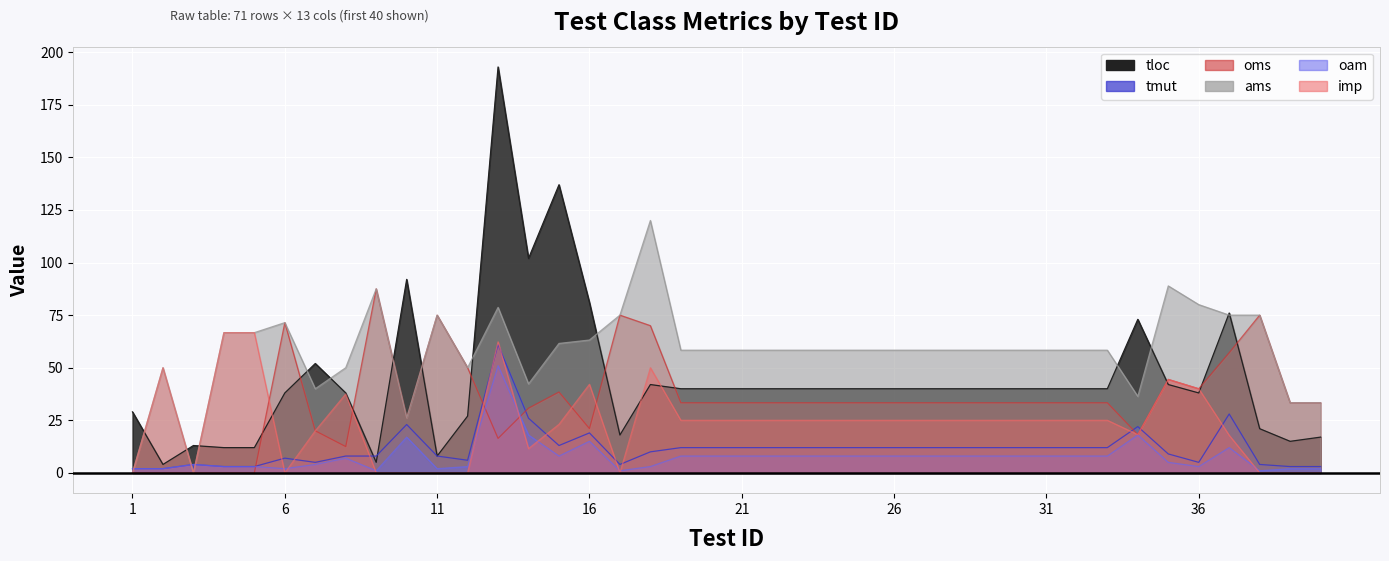

Which category has the lowest value across all series?

1